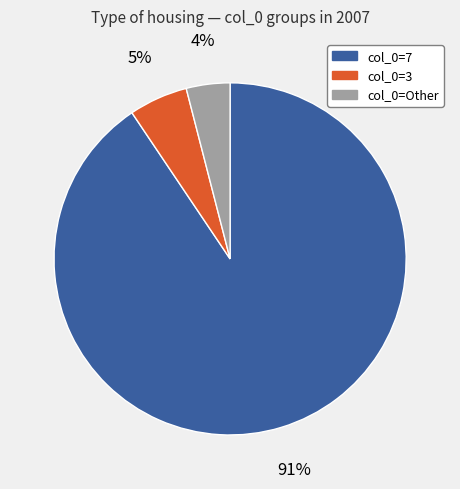

Combined, do col_0=7 and col_0=Other account for over 50%?

Yes